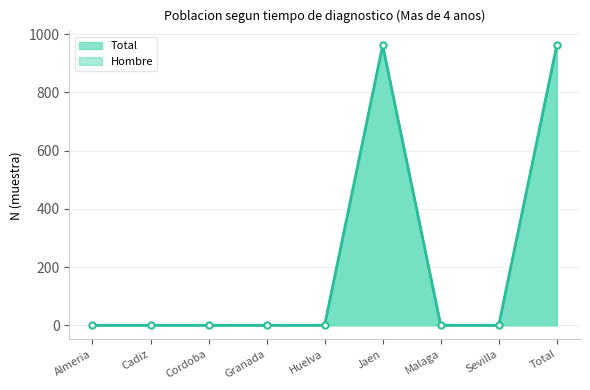

At how many categories does at least one series exceed 943?

2